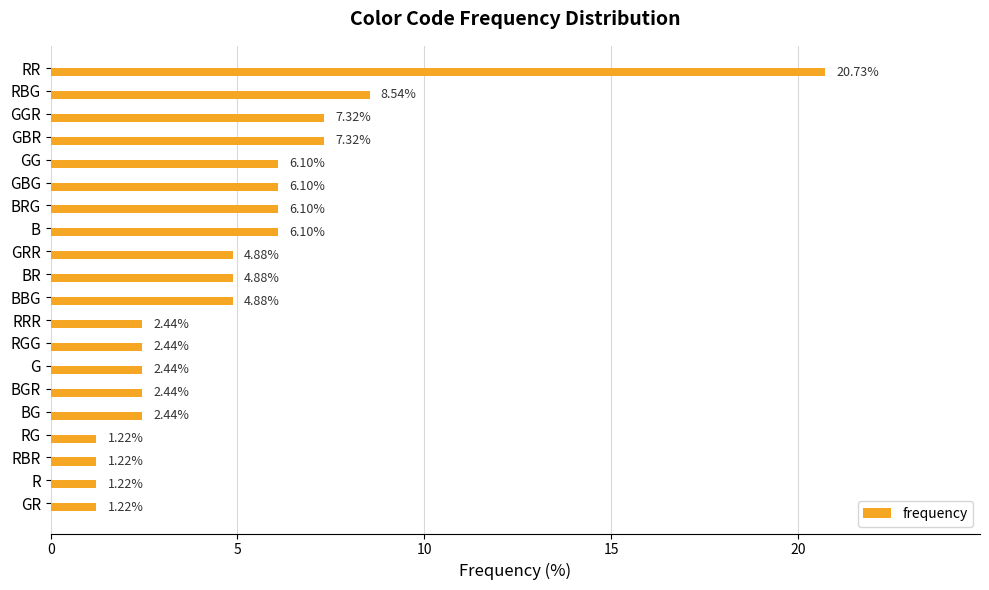

What is the label of the 18th bar from the top?

RBR